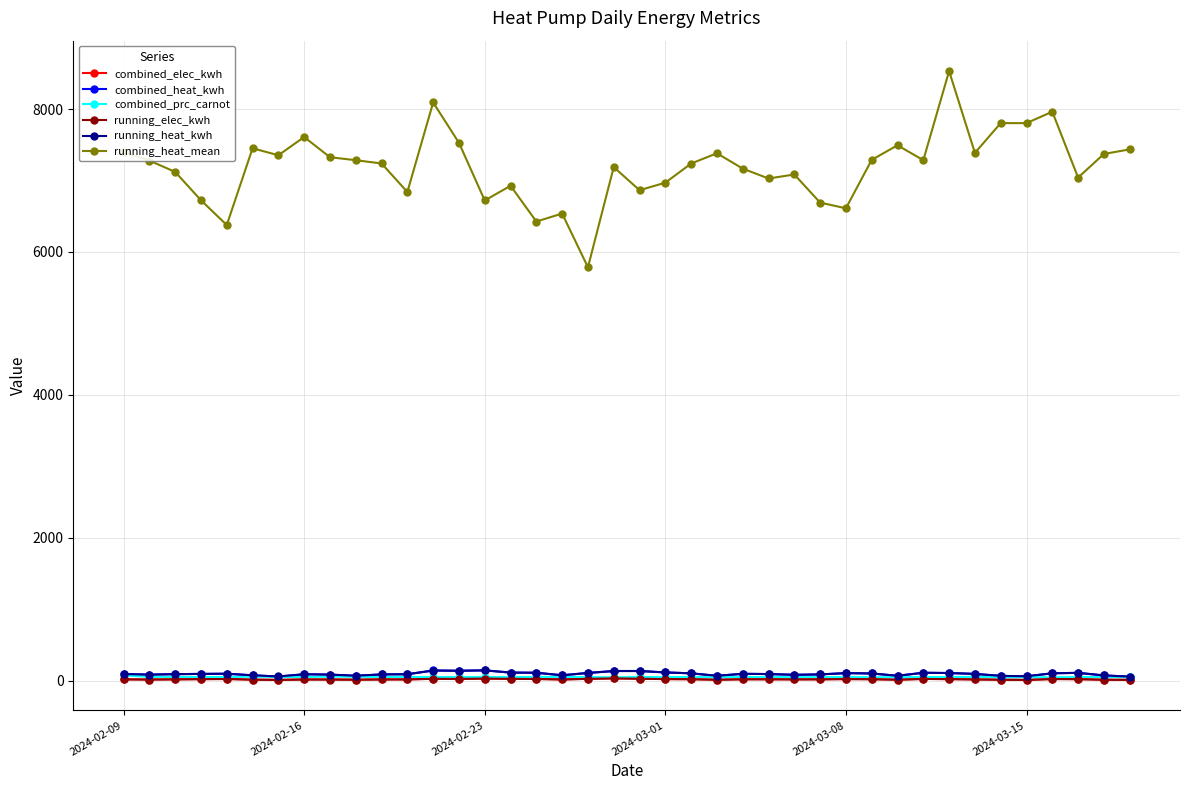

True or false: combined_elec_kwh and running_heat_mean cross at least once.

False